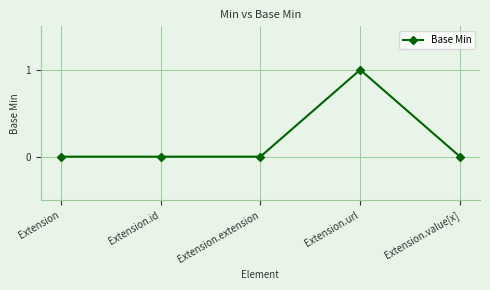

How many values are between 0 and 1?

5